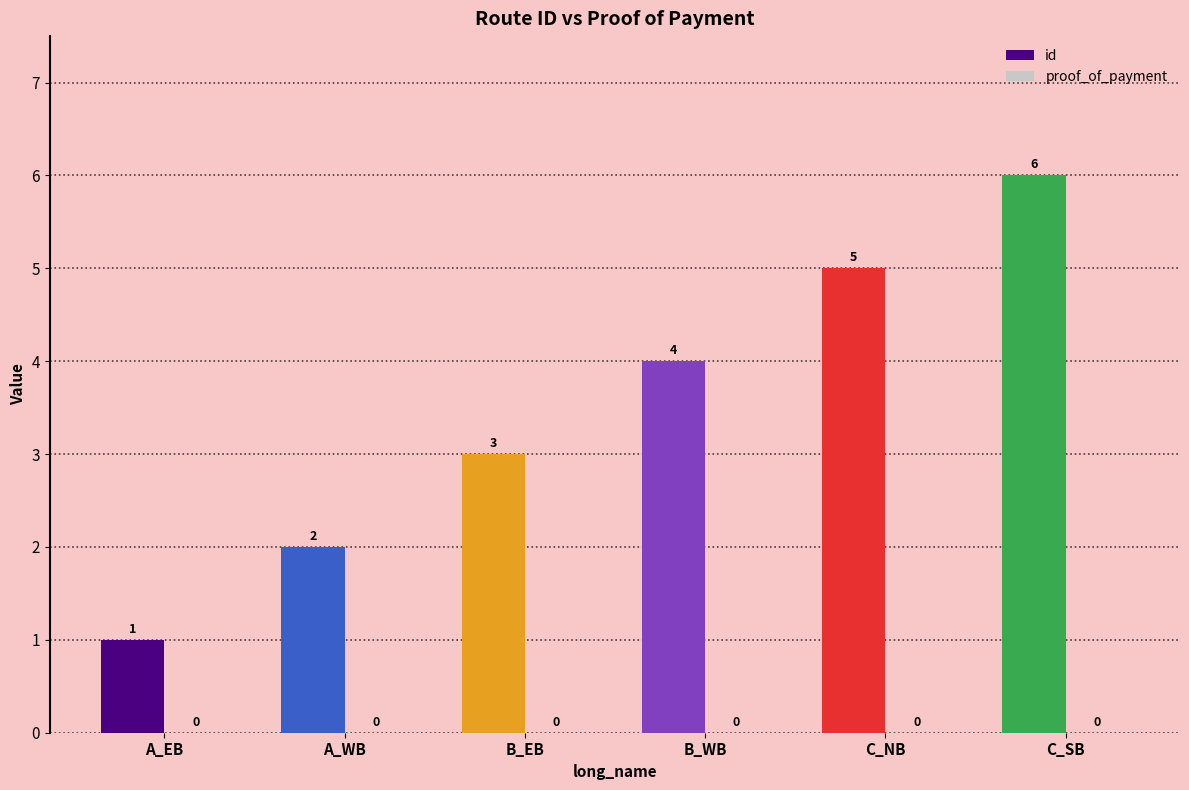

What is the difference between the maximum and minimum values?

5